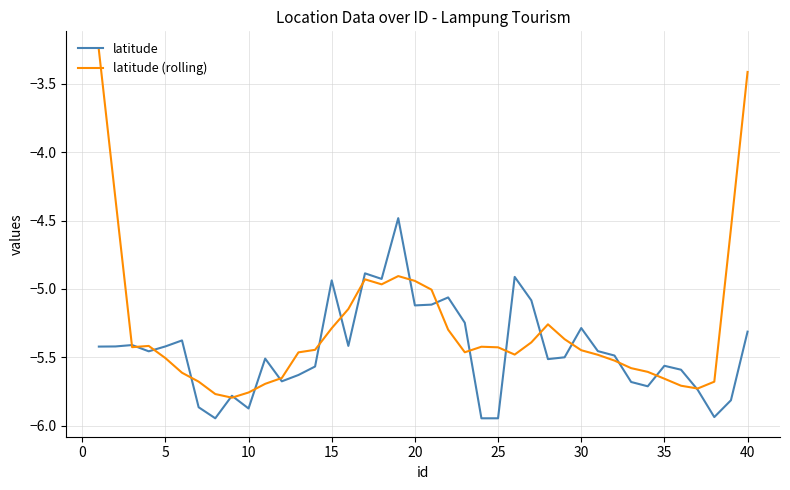

Which series has the largest total across all categories?

latitude (rolling)